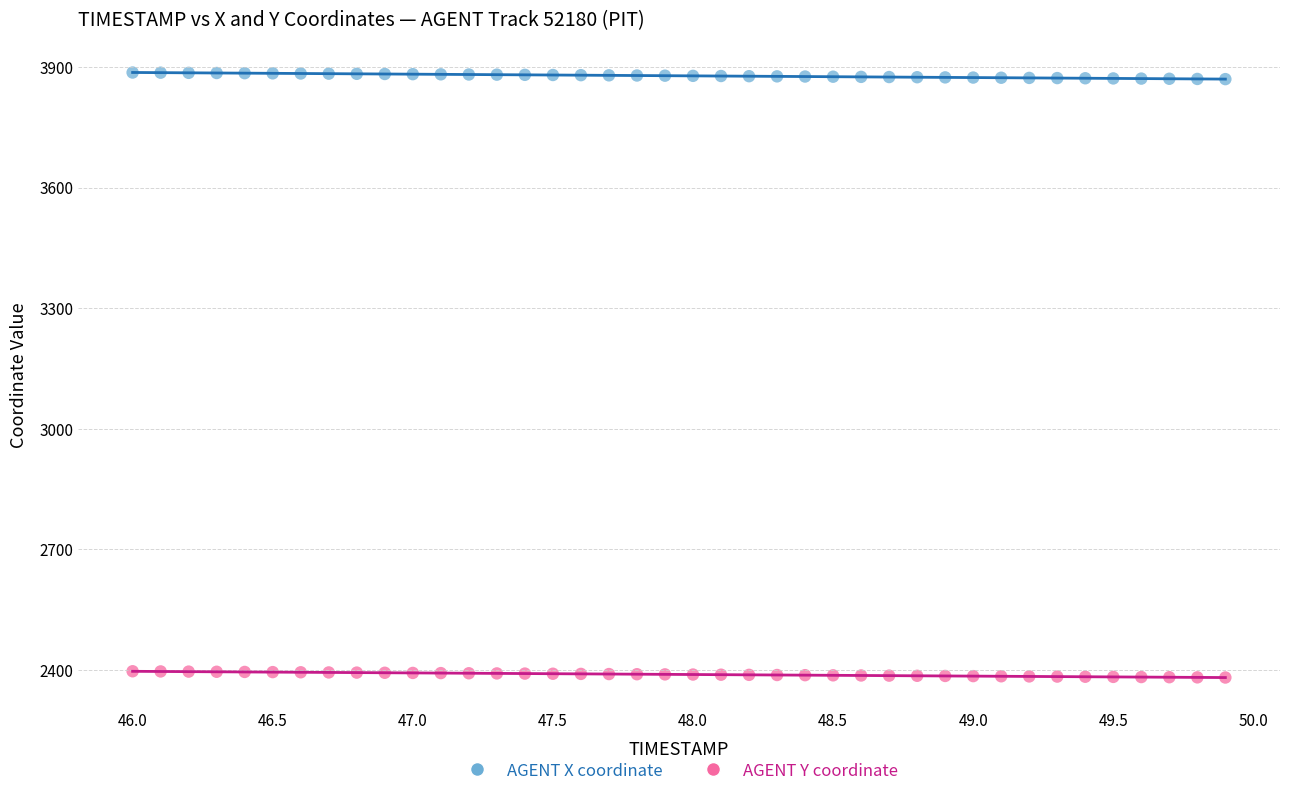

Across all data points, what is the range of Y values (max minus min)?

1505.5